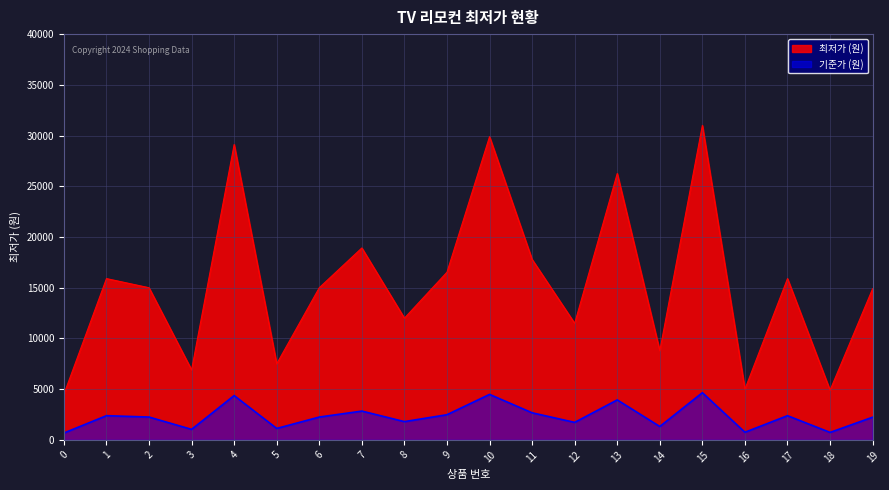

What is the smallest value displayed?

675.0